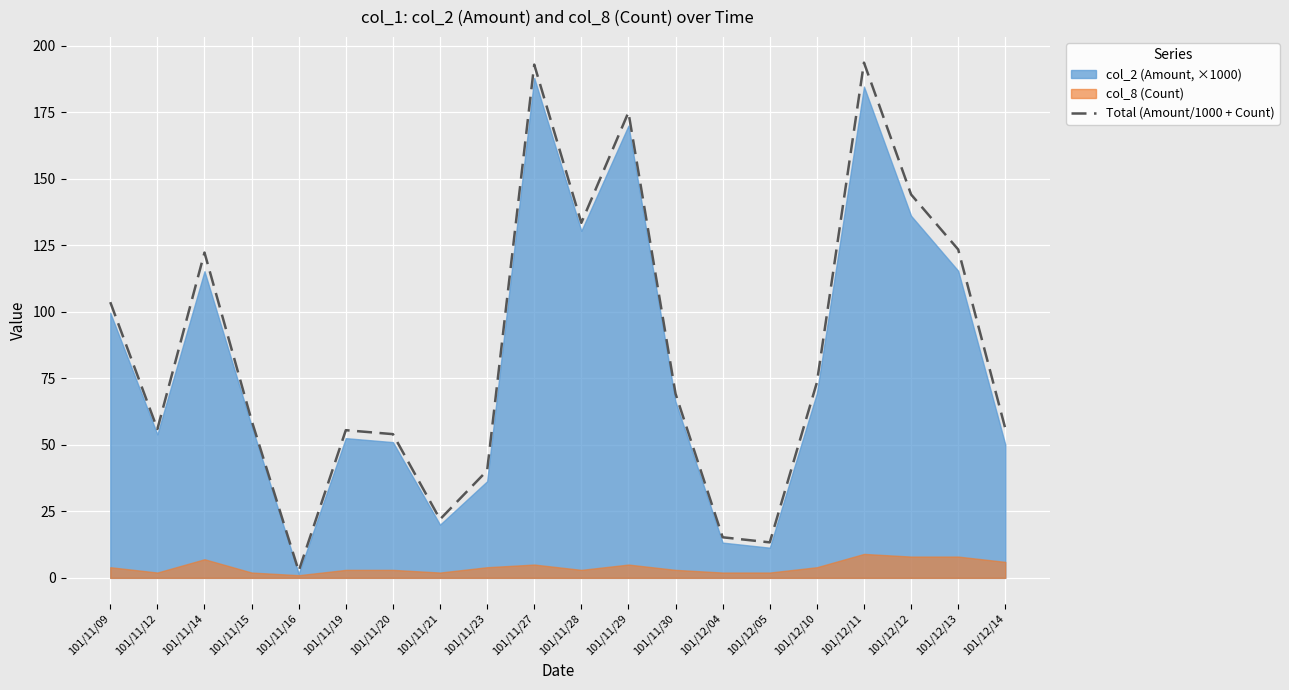

True or false: the data has more than 1 interior local peaks.

True